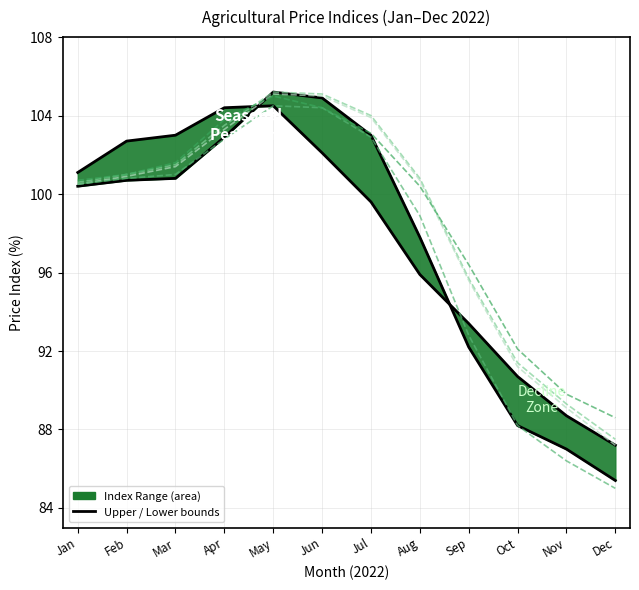

What is the value of the культуры сельскохозяйственные, продукция овощеводства и садоводства point at the 4th from the left?

104.4